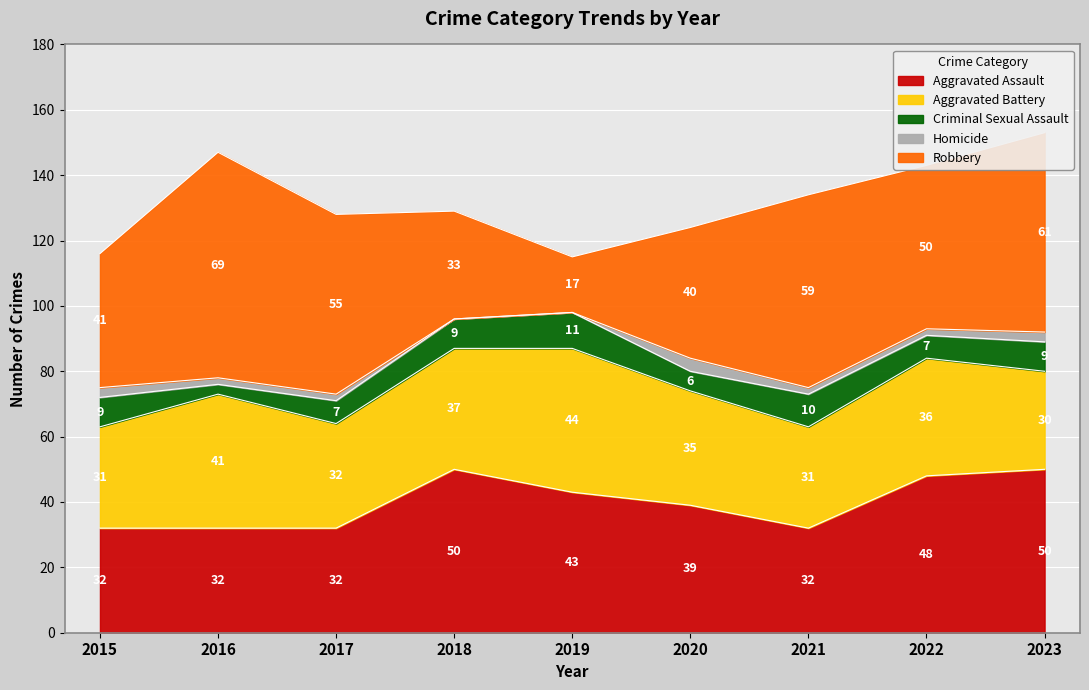

What is the highest value of the Aggravated Assault series?

50